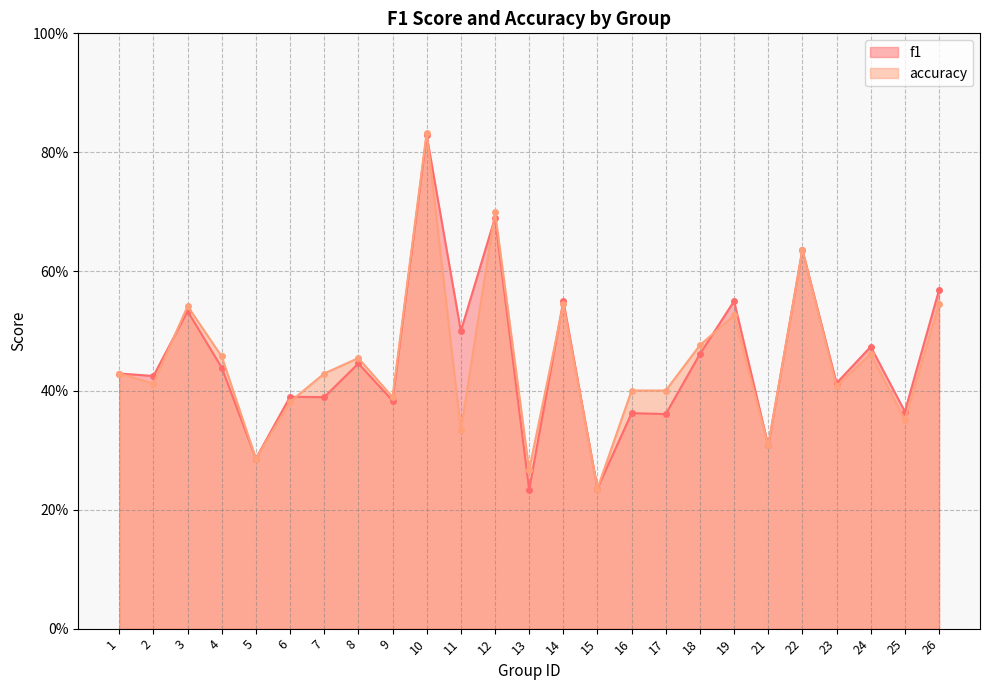

Where do accuracy and f1 first cross each other?

2 and 3